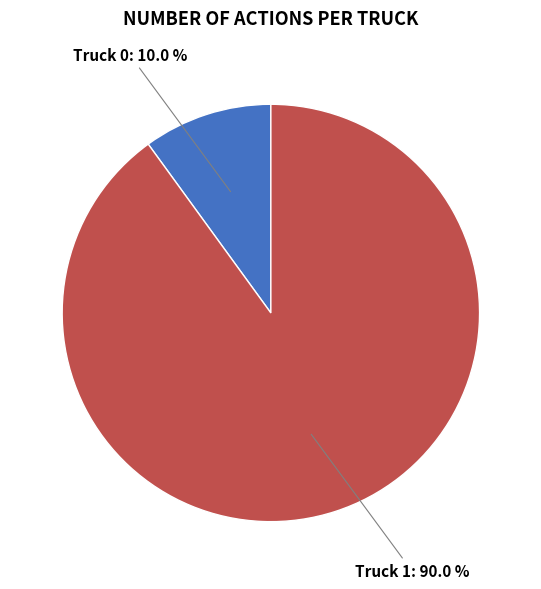

What portion of the pie excludes Truck 1?

10.0%